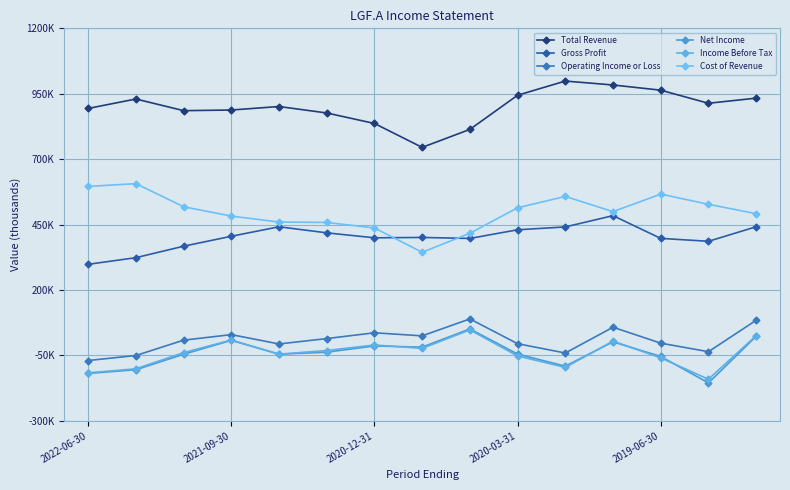

Does the chart have visible grid lines?

Yes